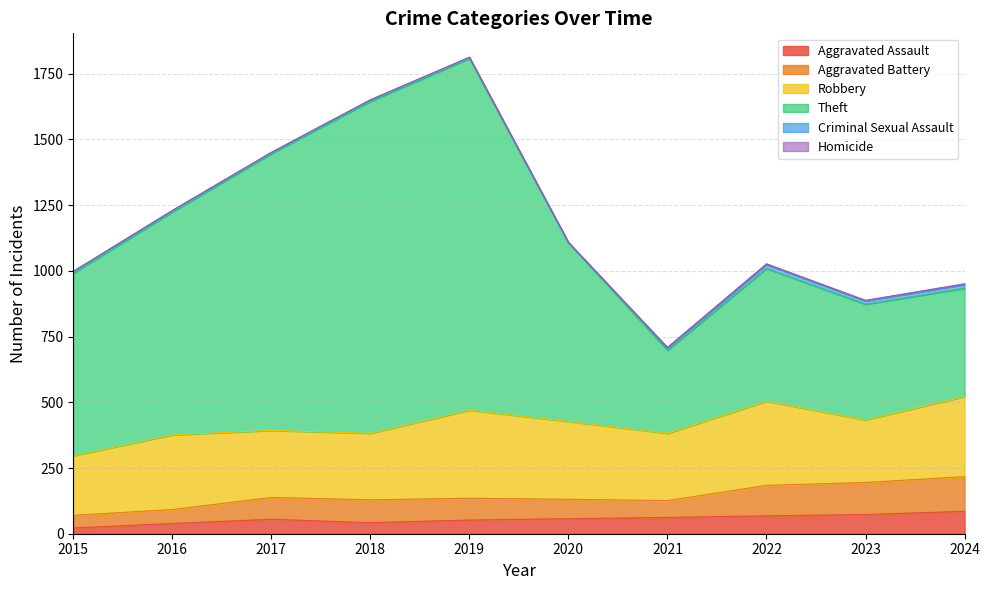

At which category does Aggravated Assault reach its first local peak?

2017